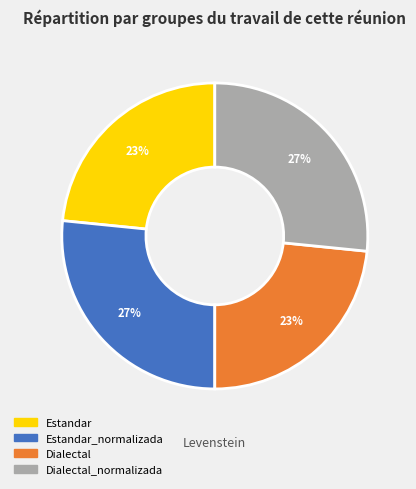

Does any single category account for the majority?

No